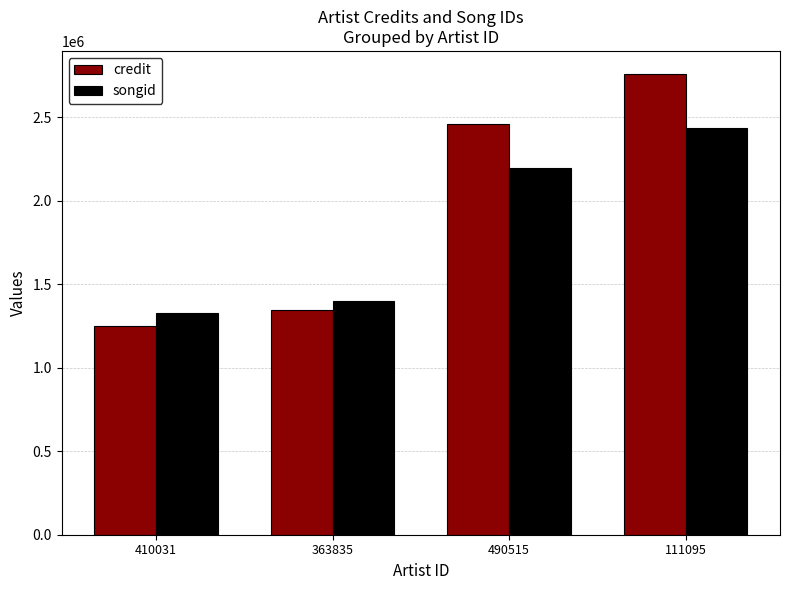

What is the approximate value of songid at 410031, to the nearest 10?

1327720